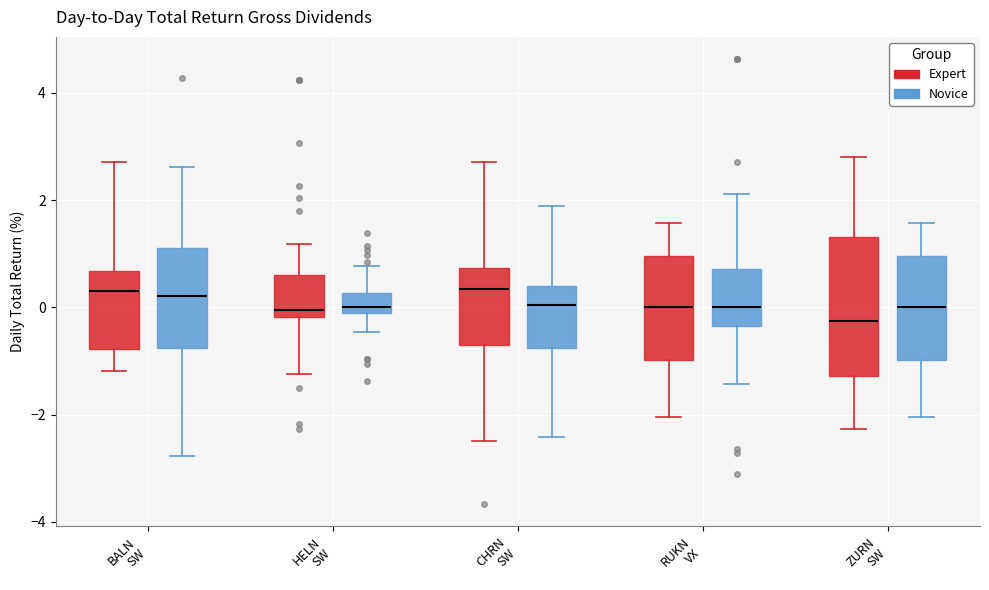

Reading left to right, transcribe this box plot: for each box, give where its median line is, the range the box spans, and where its two whiskers end, as read against the y-axis. The values are not printed on the chart, so give them approximately, as read against the axis.

BALN SW (Expert): median 0.4, box -0.8 to 0.6, whiskers -1.2 to 2.8
BALN SW (Novice): median 0.2, box -0.8 to 1.2, whiskers -2.8 to 2.6
HELN SW (Expert): median 0.0, box -0.2 to 0.6, whiskers -1.2 to 1.2
HELN SW (Novice): median 0.0, box -0.2 to 0.2, whiskers -0.4 to 0.8
CHRN SW (Expert): median 0.4, box -0.8 to 0.8, whiskers -2.4 to 2.8
CHRN SW (Novice): median 0.0, box -0.8 to 0.4, whiskers -2.4 to 1.8
RUKN VX (Expert): median 0.0, box -1.0 to 1.0, whiskers -2.0 to 1.6
RUKN VX (Novice): median 0.0, box -0.4 to 0.8, whiskers -1.4 to 2.2
ZURN SW (Expert): median -0.2, box -1.2 to 1.4, whiskers -2.2 to 2.8
ZURN SW (Novice): median 0.0, box -1.0 to 1.0, whiskers -2.0 to 1.6